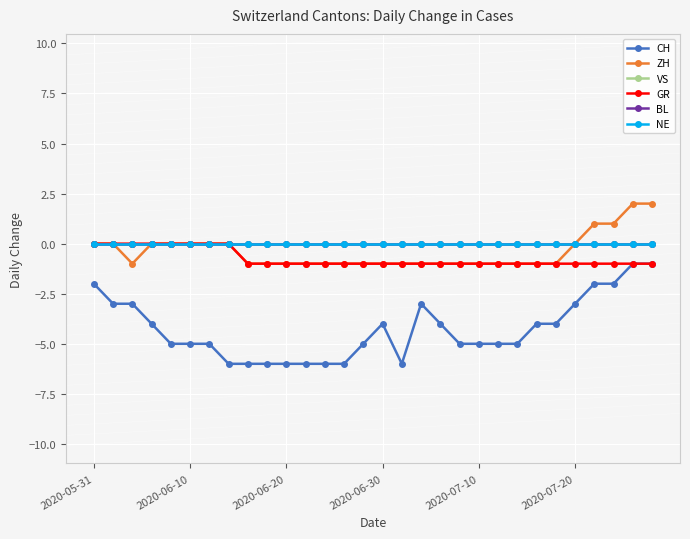

True or false: BL has more than 0 interior local peaks.

False